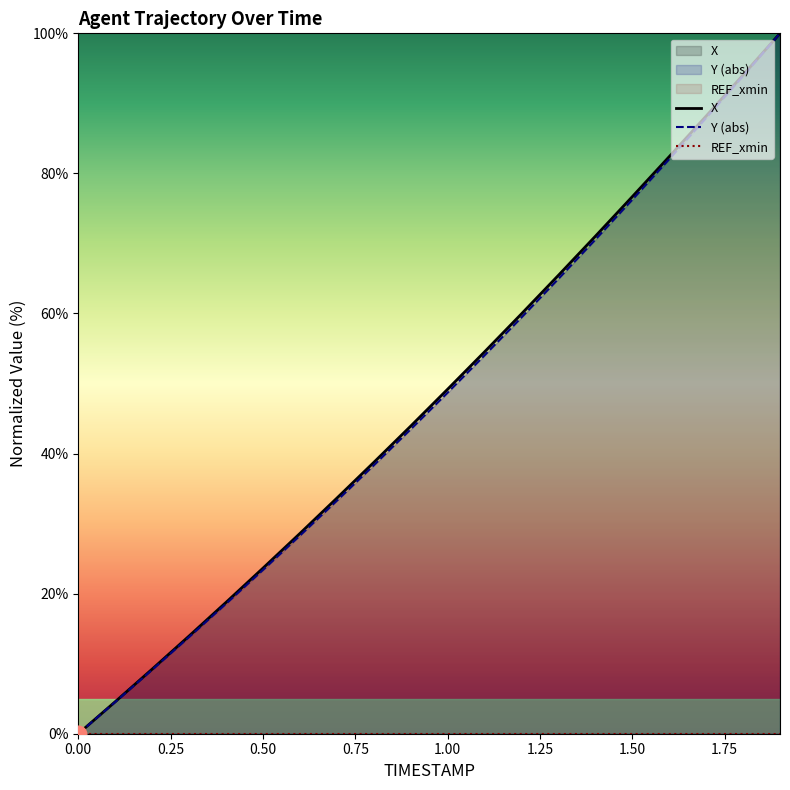

Is it true that Y (abs) equals -40.0 at 0.00?

False